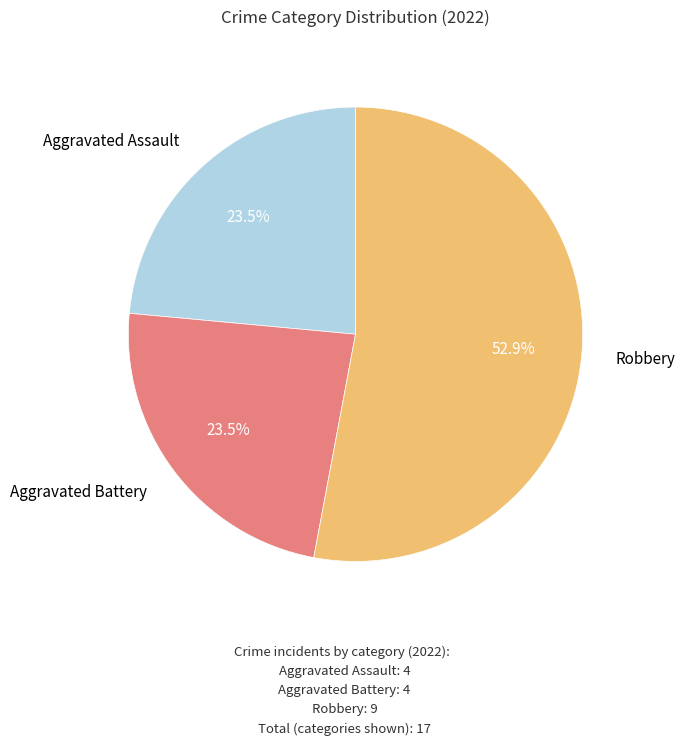

Does any single category account for the majority?

Yes